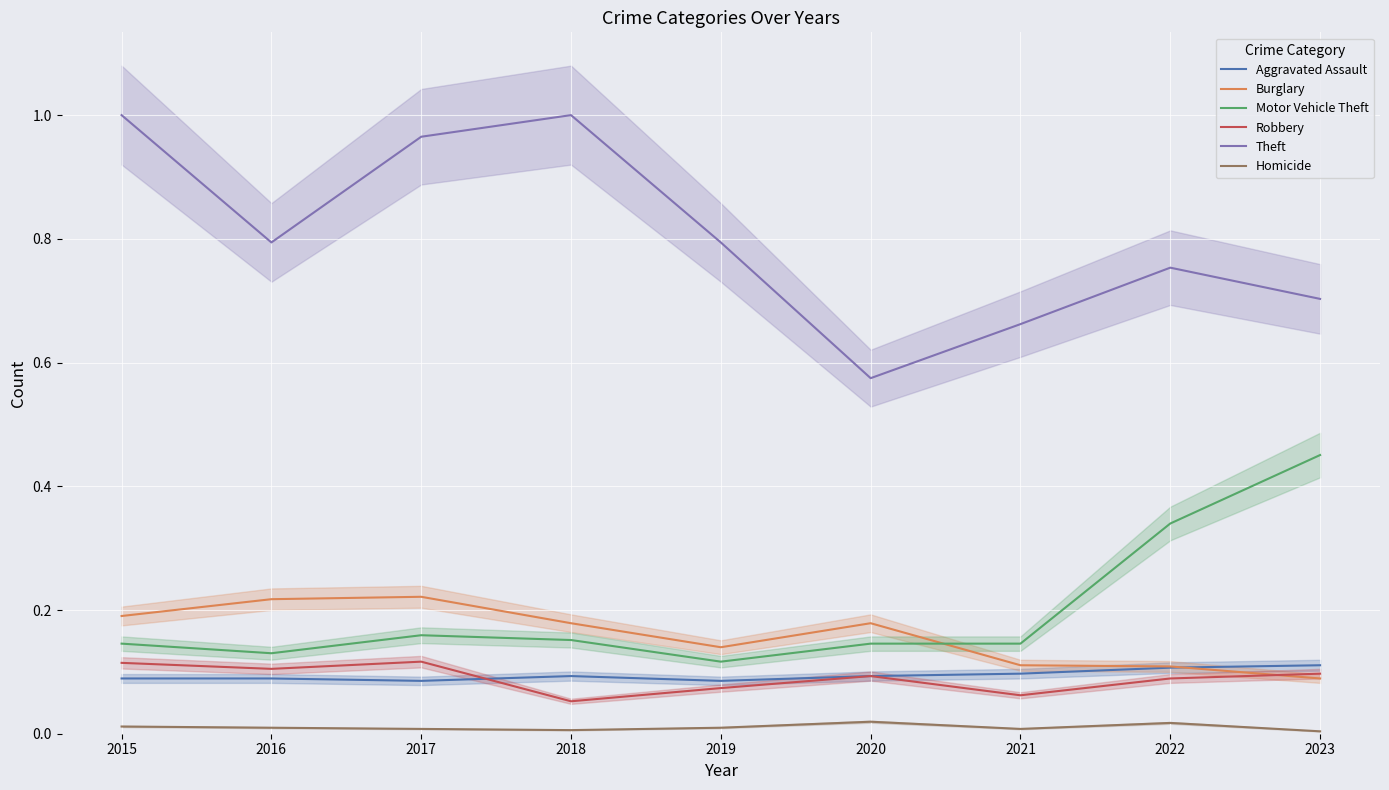

Reading left to right, transcribe all the data shown in this chart.

Aggravated Assault: 0.1	0.1	0.1	0.1	0.1	0.1	0.1	0.1	0.1
Burglary: 0.2	0.2	0.2	0.2	0.1	0.2	0.1	0.1	0.1
Motor Vehicle Theft: 0.1	0.1	0.2	0.2	0.1	0.1	0.1	0.3	0.5
Robbery: 0.1	0.1	0.1	0.1	0.1	0.1	0.1	0.1	0.1
Theft: 1.0	0.8	1.0	1.0	0.8	0.6	0.7	0.8	0.7
Homicide: 0.0	0.0	0.0	0.0	0.0	0.0	0.0	0.0	0.0